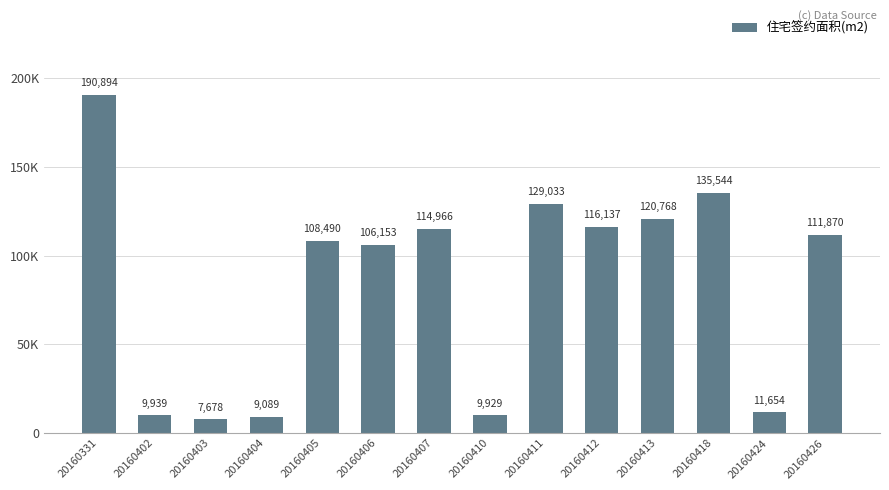

Which has a higher value, 20160331 or 20160411?

20160331